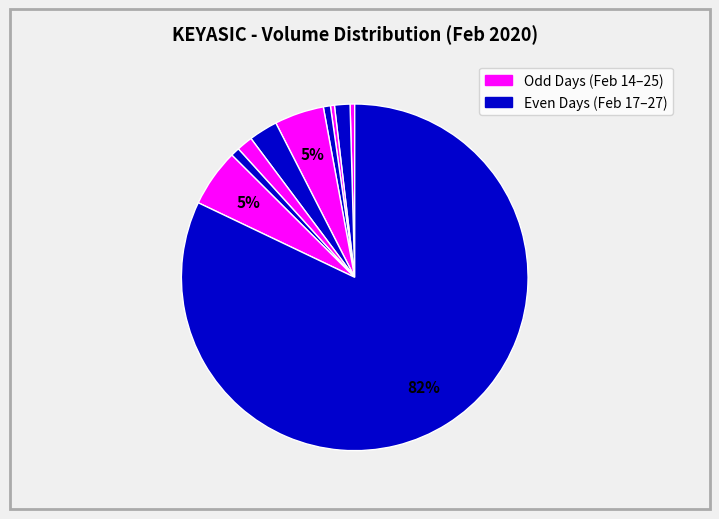

How many slices are in this pie chart?

10